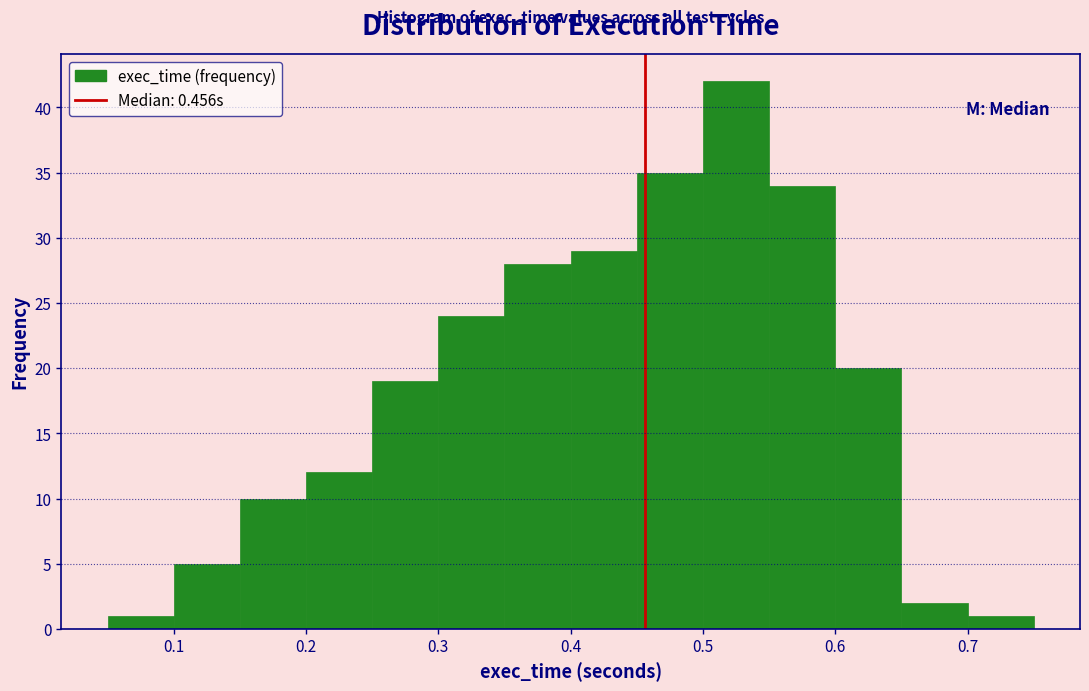

Over which range of the x-axis is the bar tallest?

0.50 to 0.55